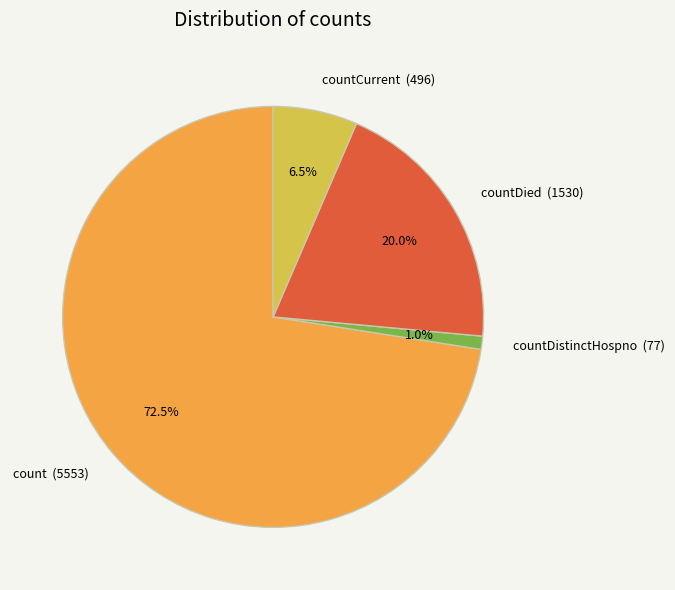

What is the ratio of the value at countDied (1530) to the value at countCurrent (496)?

3.1